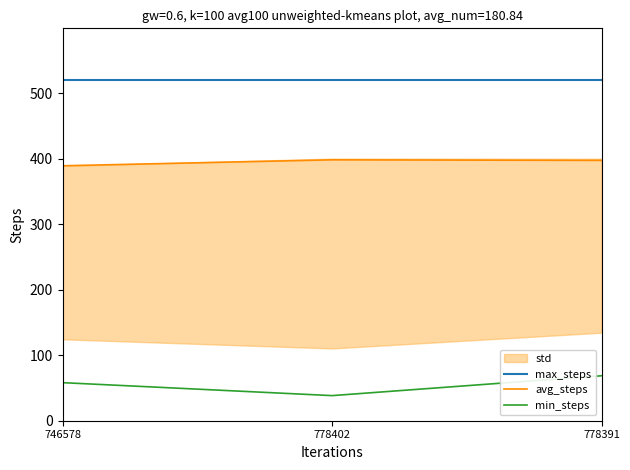

What position from the left is 778391?

3